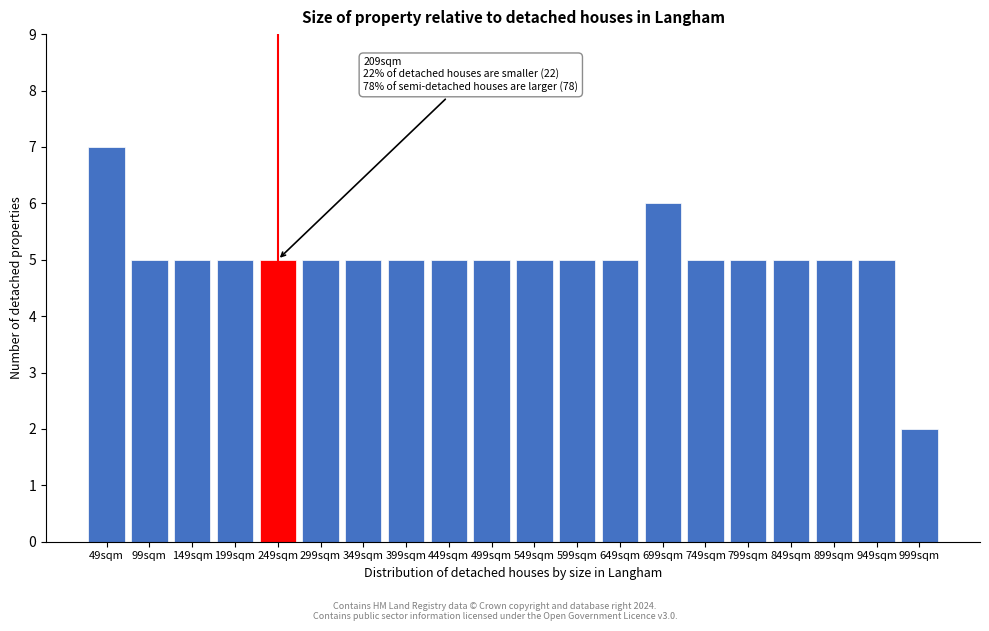

Reading left to right, transcribe all the data shown in this chart.

7	5	5	5	5	5	5	5	5	5	5	5	5	6	5	5	5	5	5	2